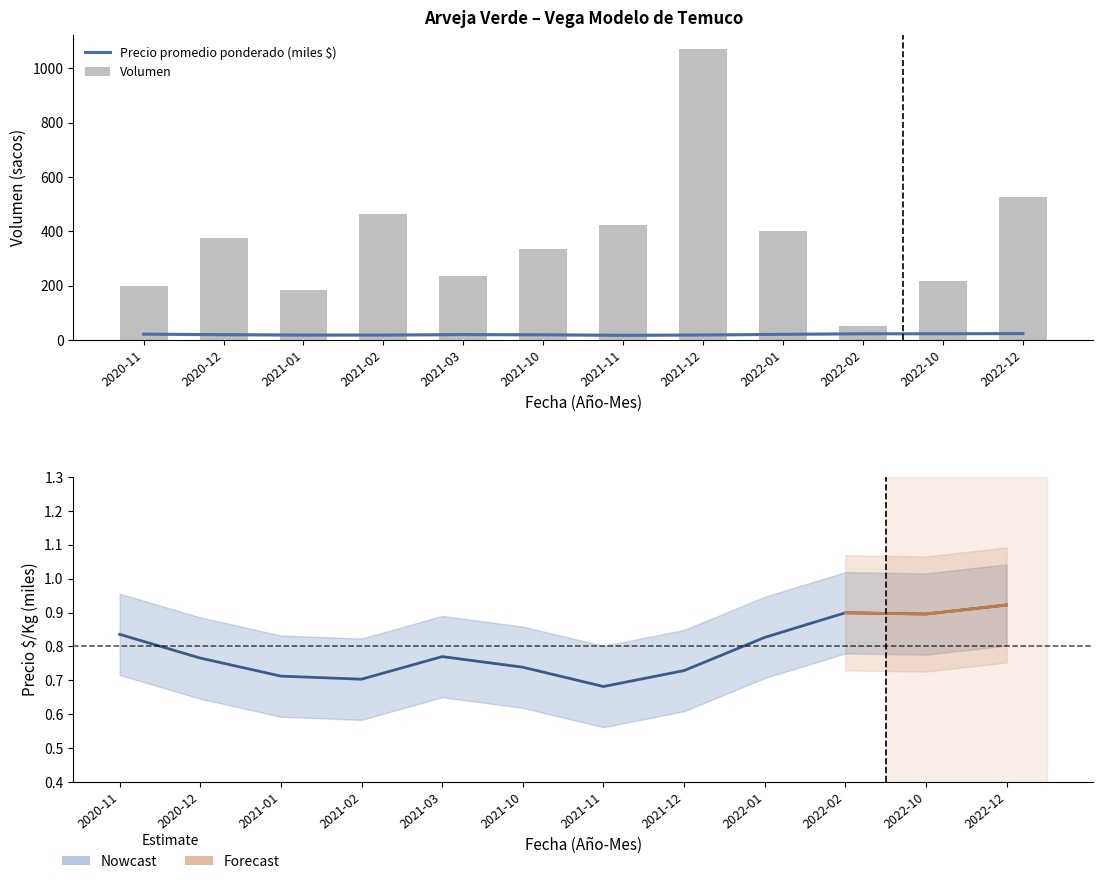

The value of Precio $/Kg (miles) at 2021-10 is 0.7. True or false?

True